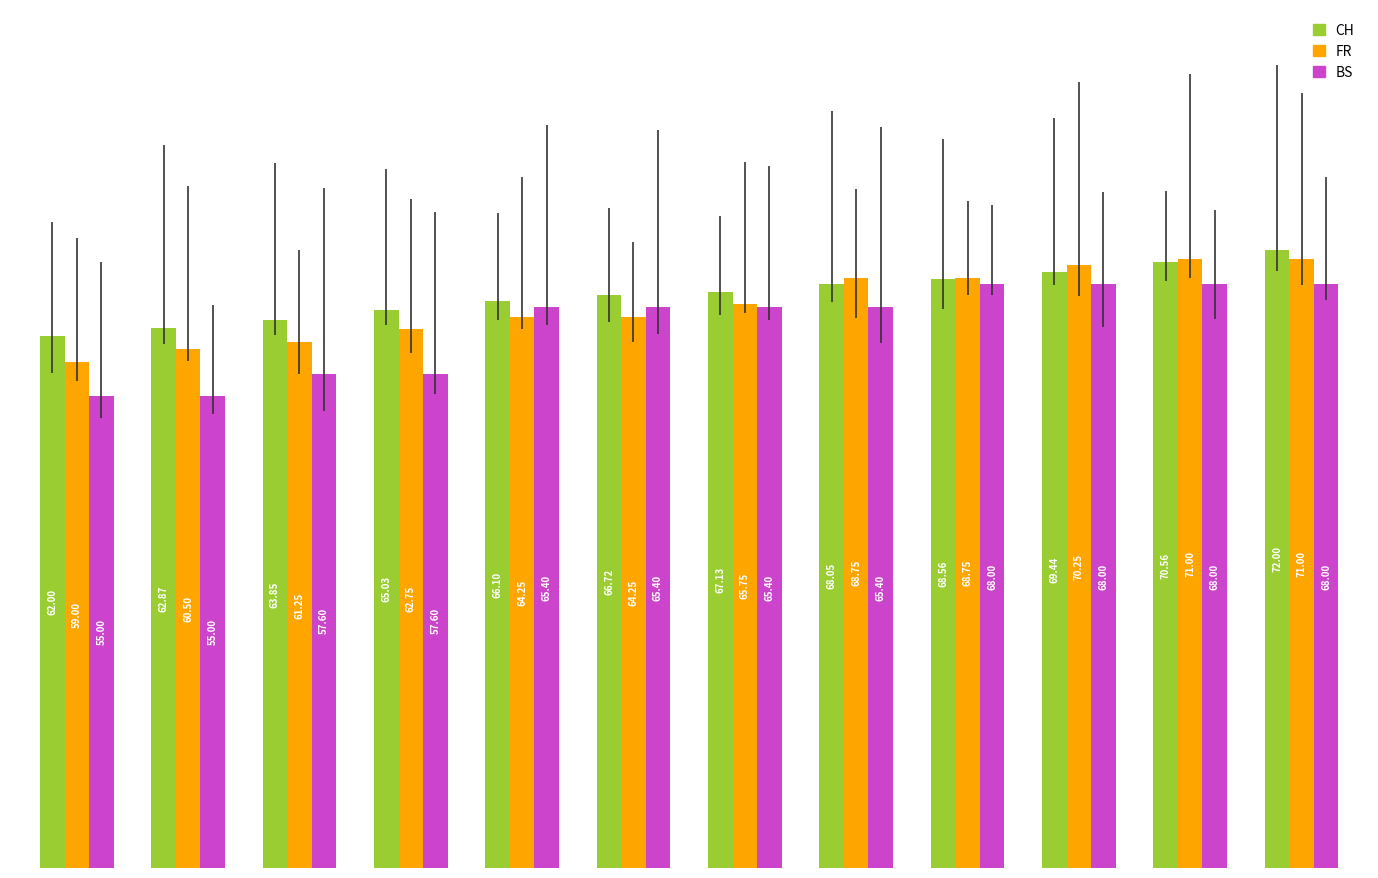

Rank the series by their average value, from lowest to highest.

BS, FR, CH